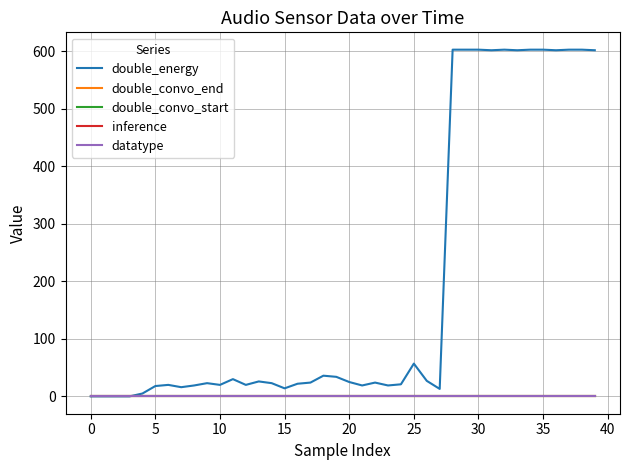

Is this an area chart (filled region under the line)?

No